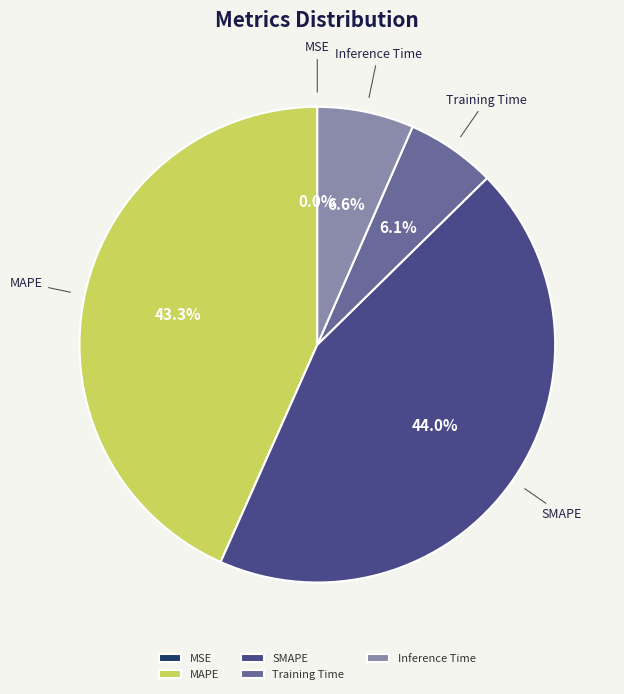

How much of the chart is everything except MAPE?

56.7%